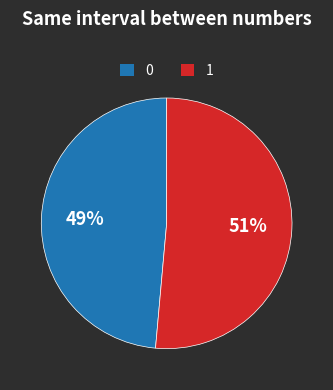

Does any single category account for the majority?

Yes